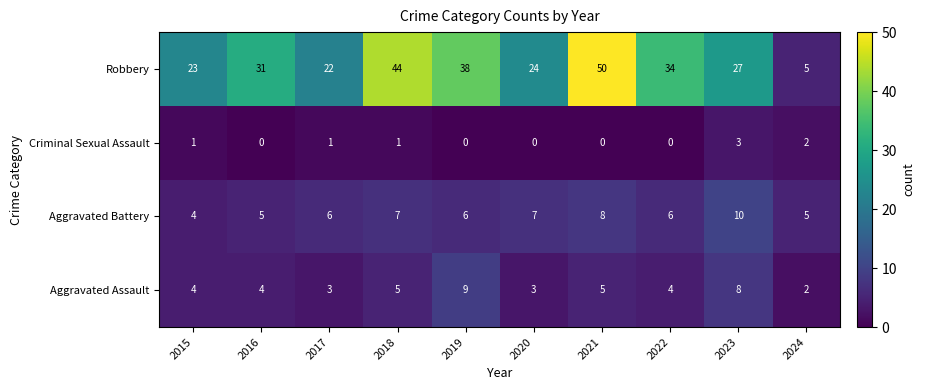

Which series has the largest total across all categories?

Robbery